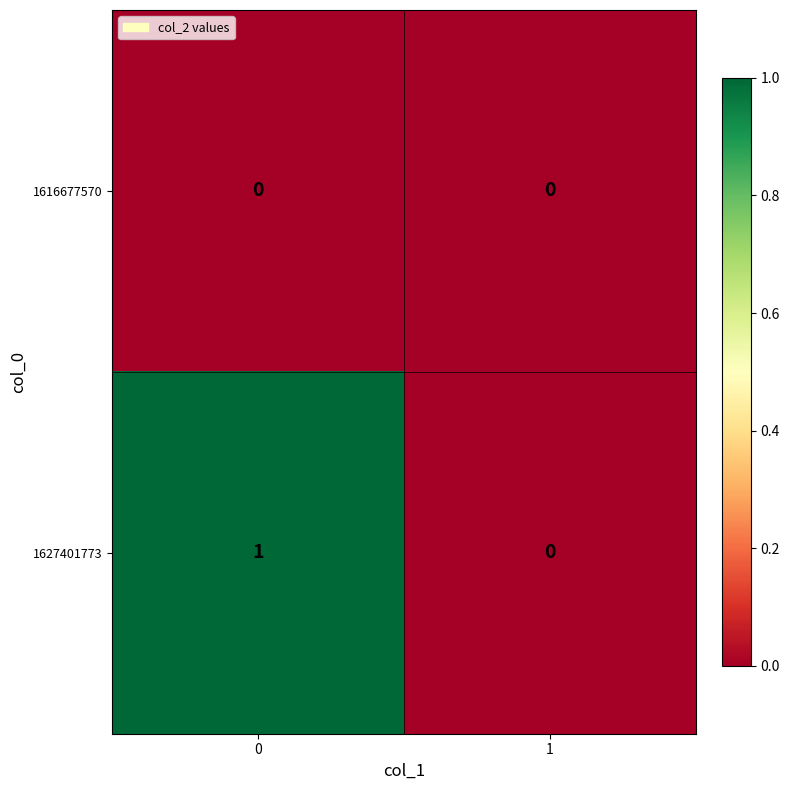

The 1616677570 series shows 0 at 0. True or false?

True